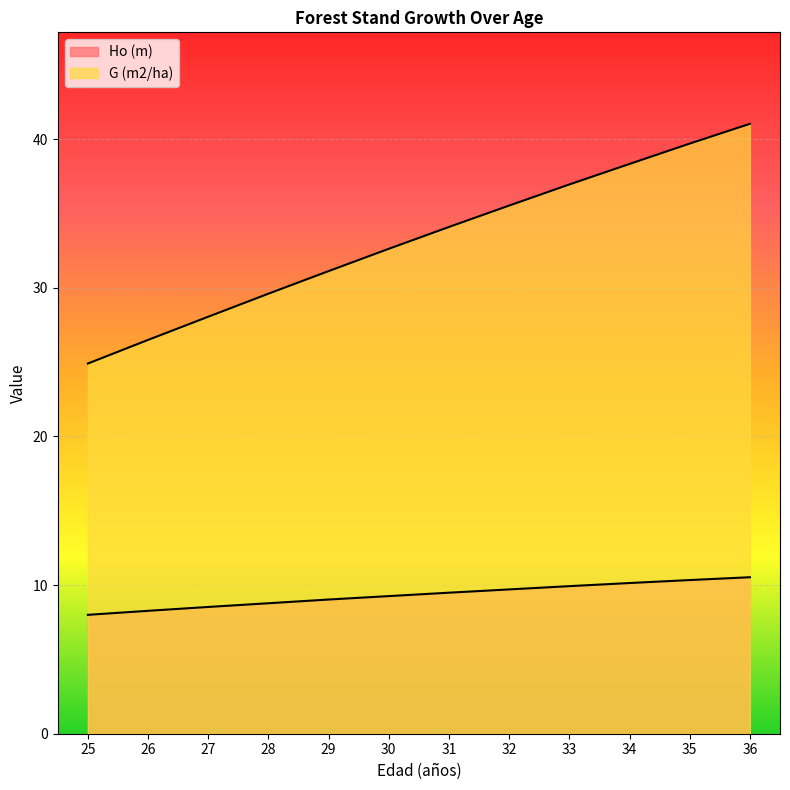

True or false: G (m2/ha) and Ho (m) cross at least once.

False